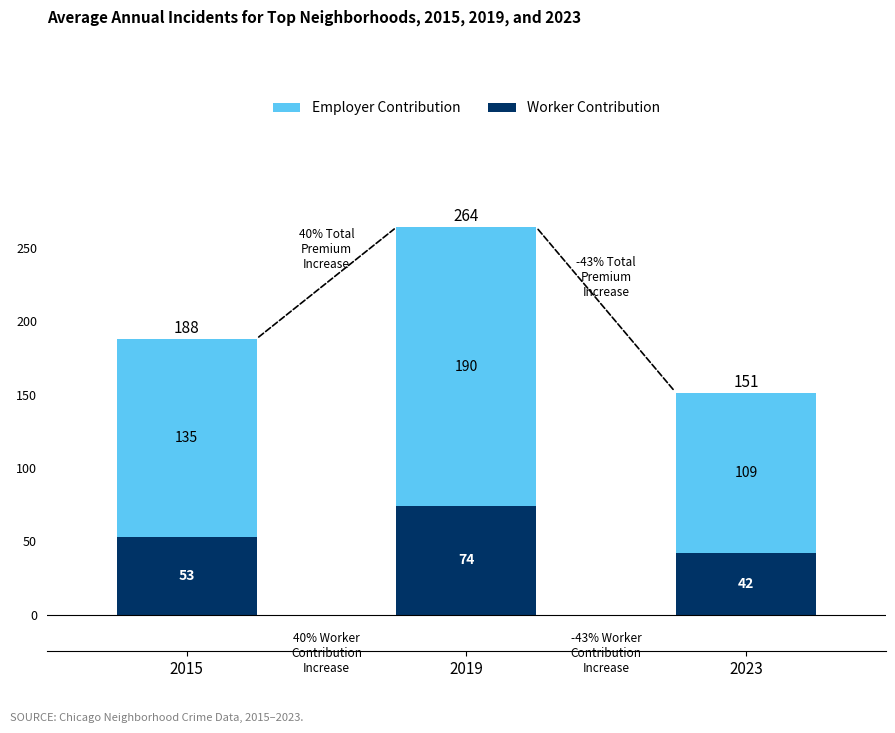

Reading left to right, list the values for the Worker Contribution series.

53	74	42